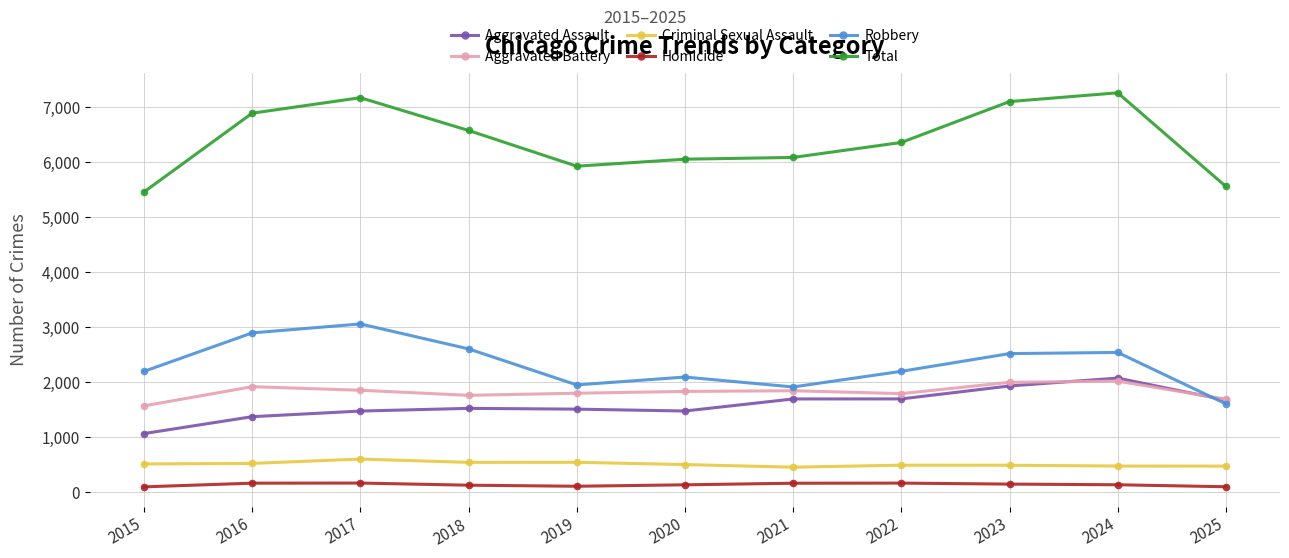

Between 2015 and 2023, which series saw the biggest shift?

Total